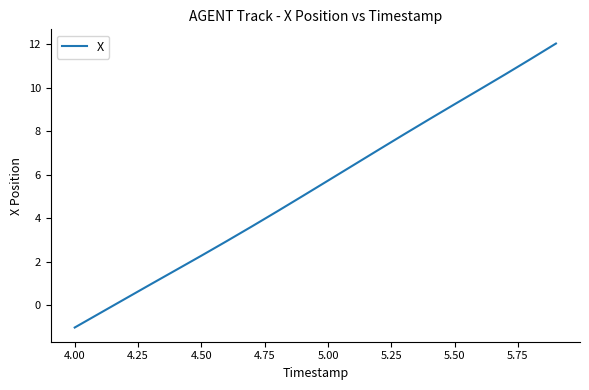

What is the difference between the maximum and minimum values?

13.0